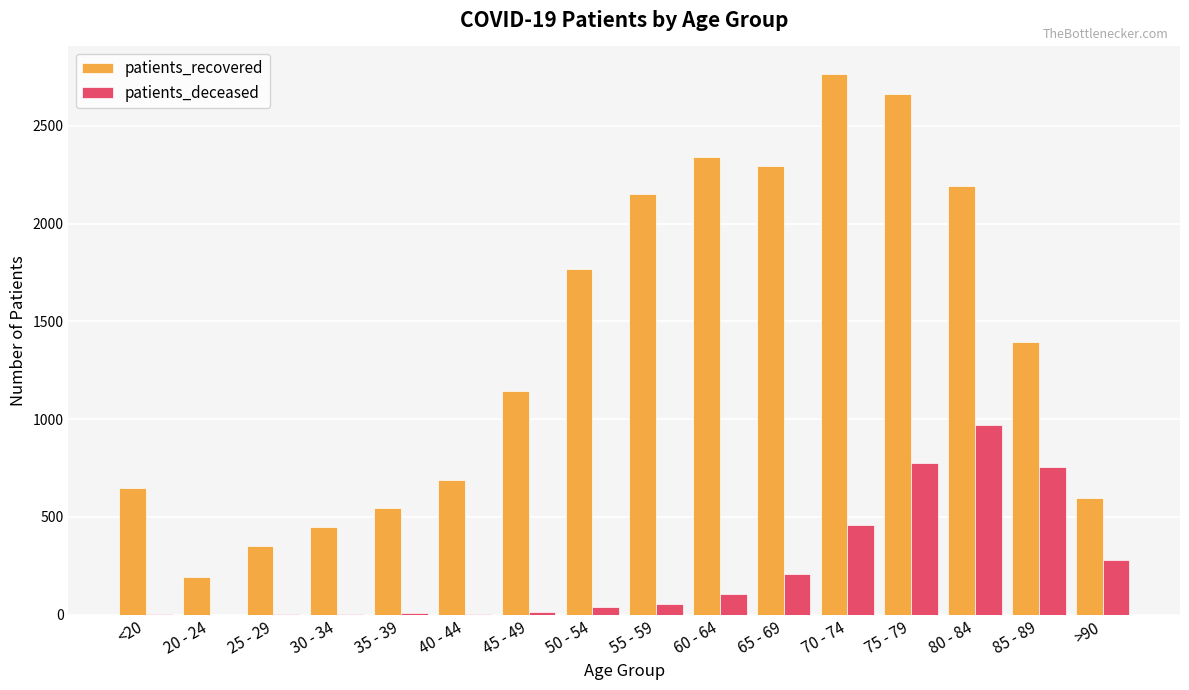

Which series changed the most between 40 - 44 and 80 - 84?

patients_recovered